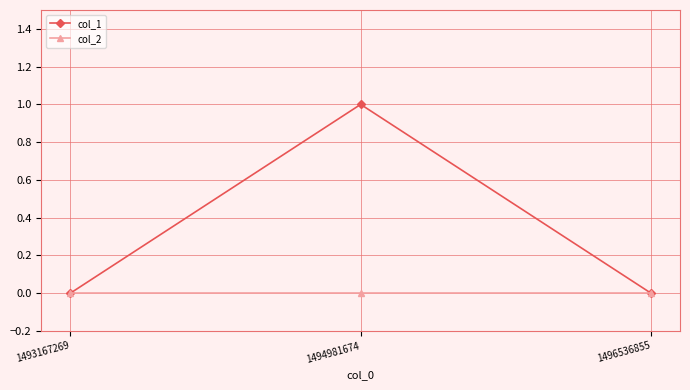

What is the difference between the maximum and minimum values in the col_1 series?

1